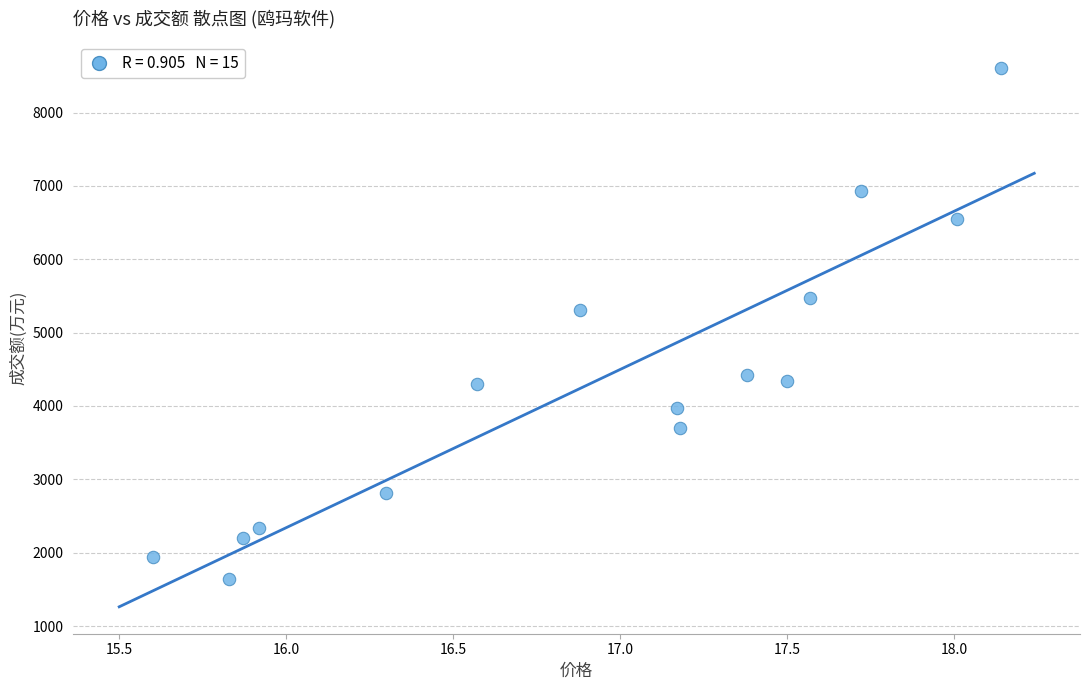

What is the range of Y values (max minus min)?

6965